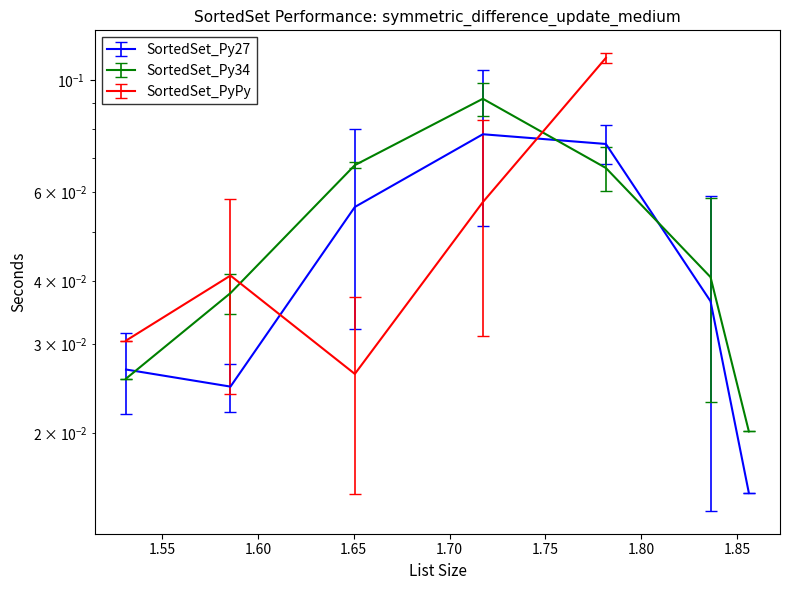

In SortedSet_Py34, how many points are higher than both neighbors (excluding endpoints)?

1